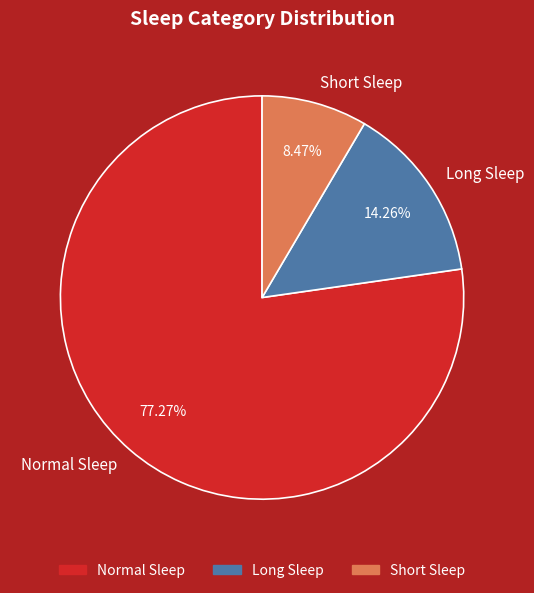

What percentage is the Normal Sleep slice, to the nearest percent?

77%